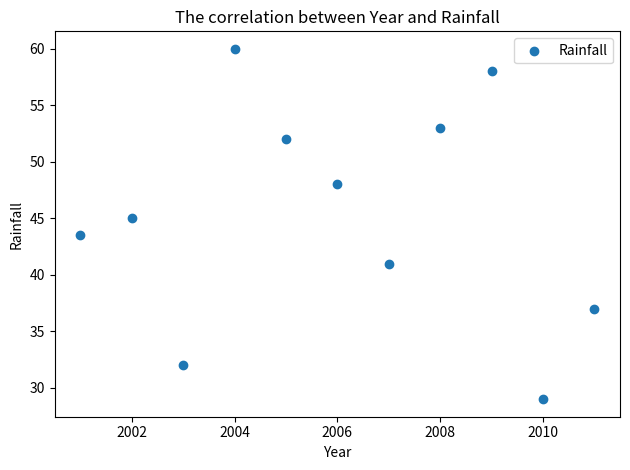

What Y value in the scatter plot is closest to 44?

43.5